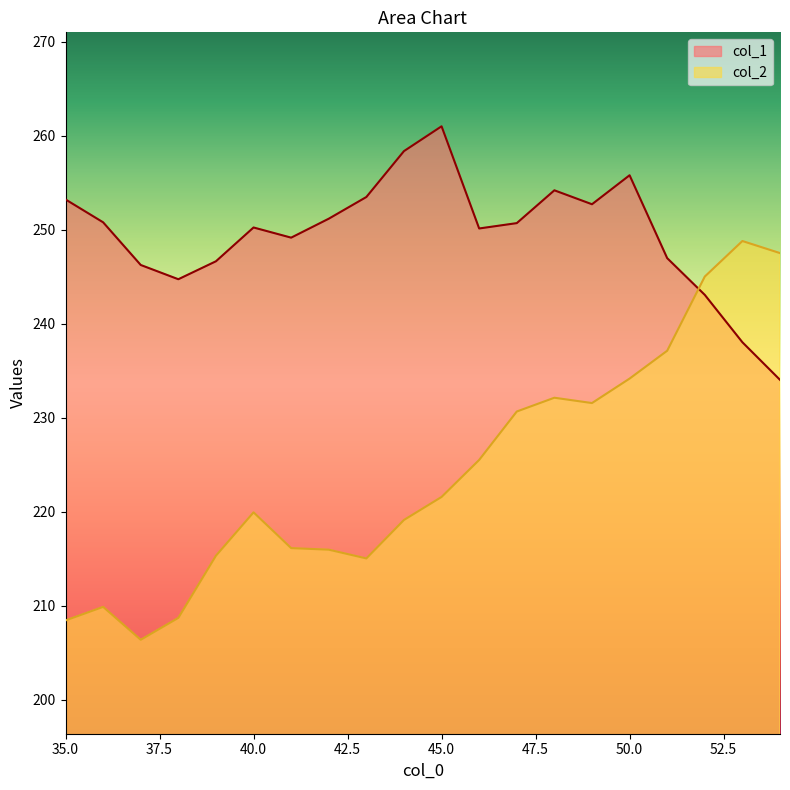

Is the value of col_1 at 47 greater than the value of col_2 at 52?

Yes